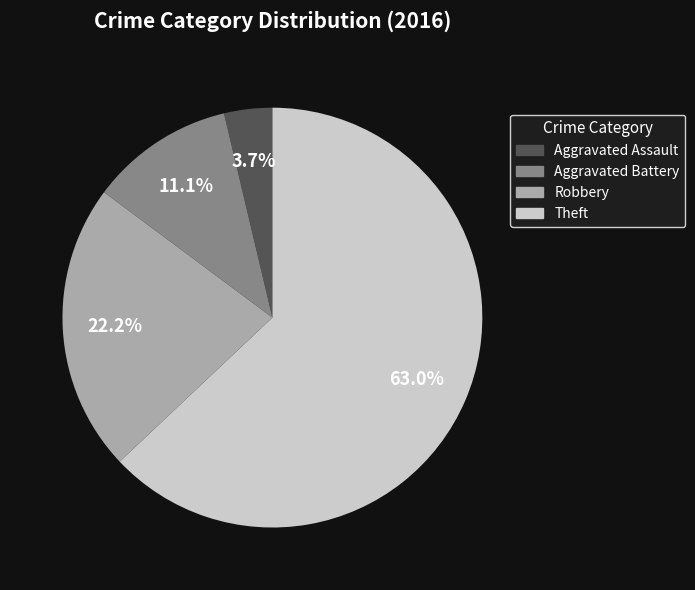

To the nearest percent, what is the combined percentage of Aggravated Battery and Aggravated Assault?

15%